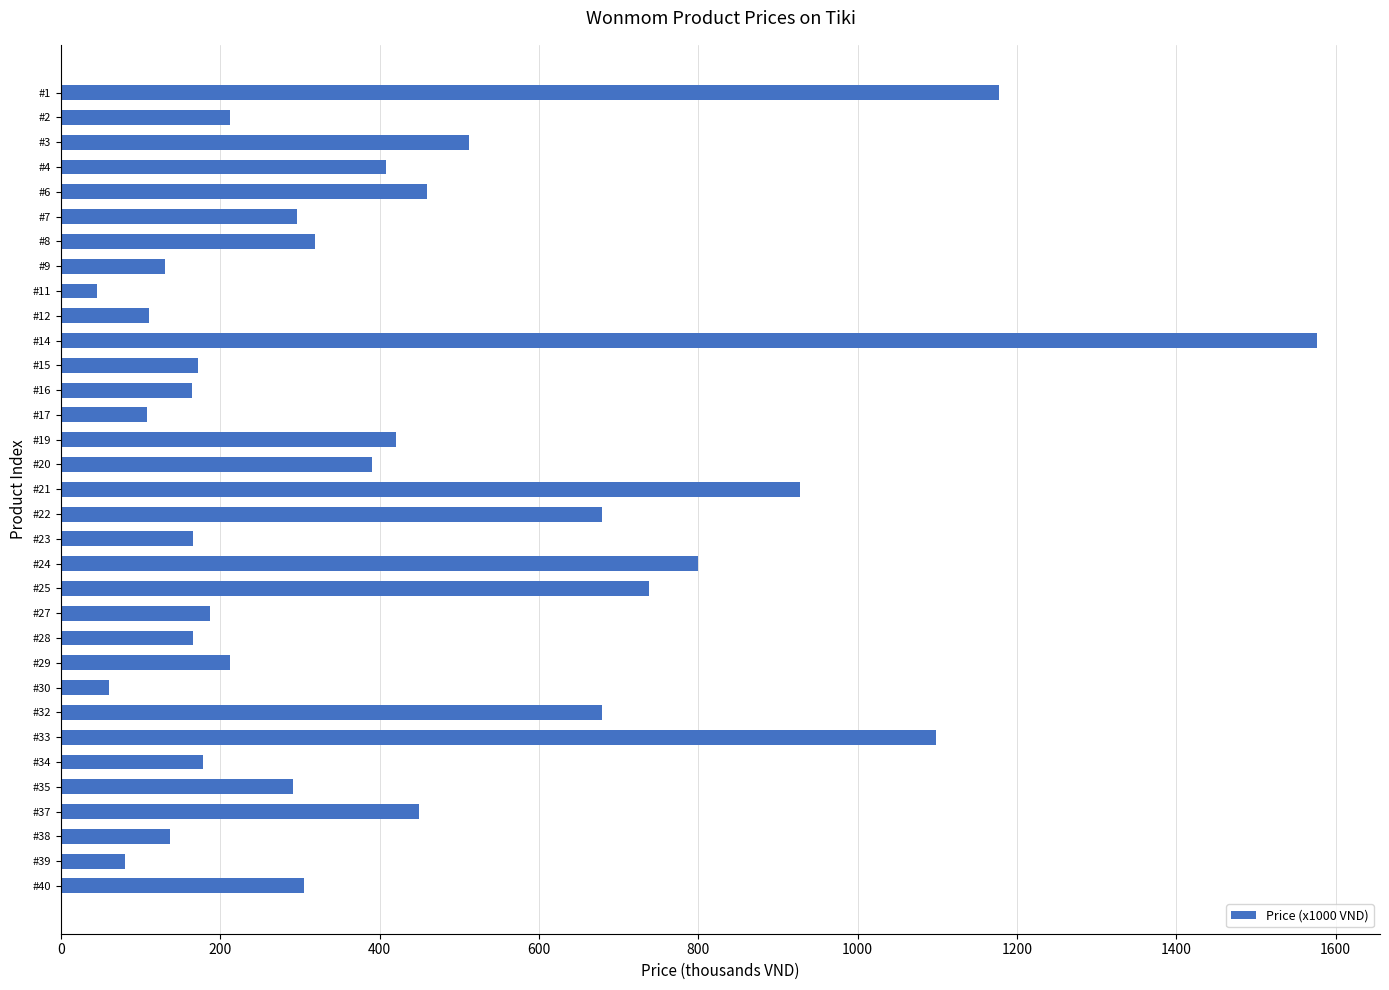

The value at #35 is 481.7. True or false?

False